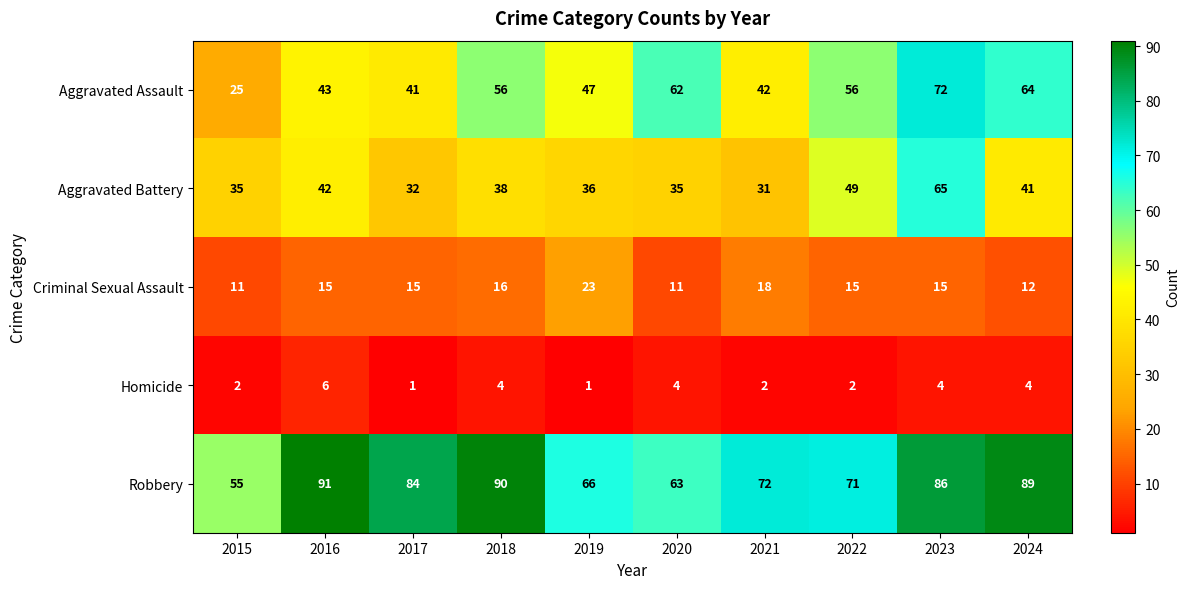

Read the Homicide value at 2020.

4